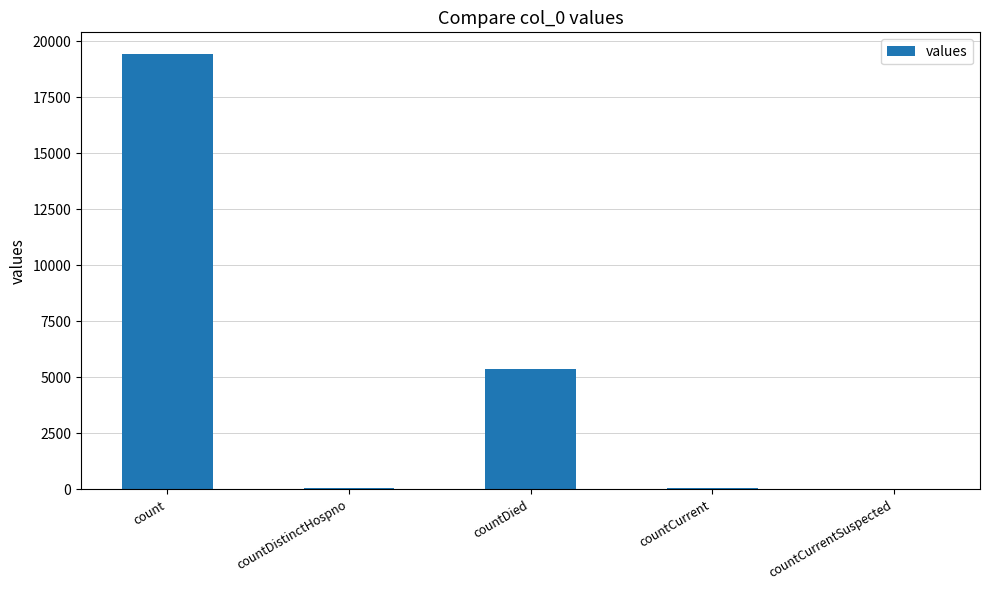

The value at countCurrentSuspected is 12234. True or false?

False